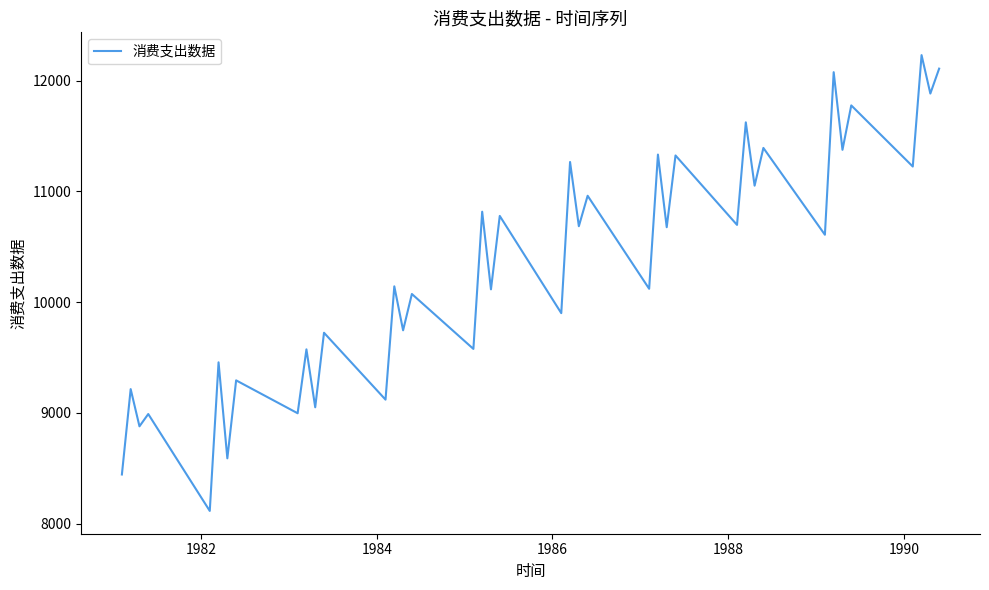

What is the difference between the maximum and minimum values?

4116